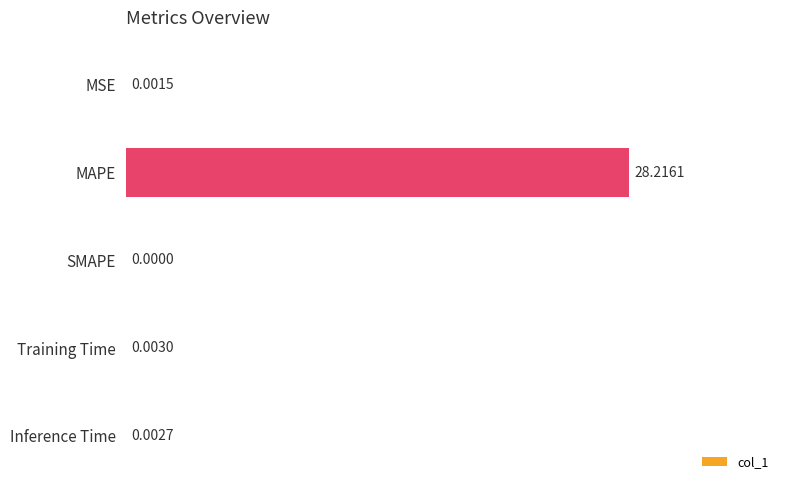

Does the chart contain stacked bars?

No